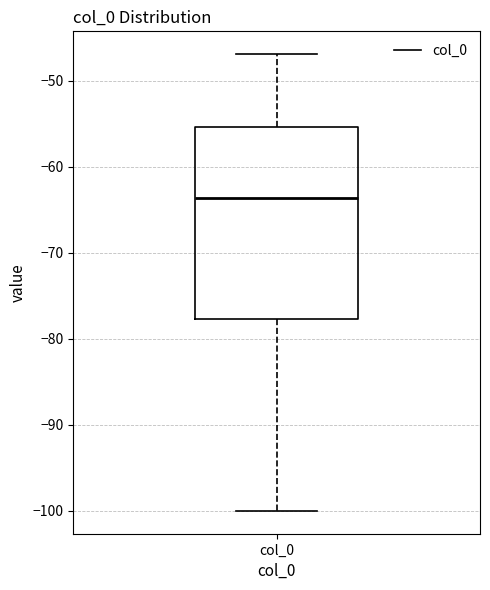

Transcribe this box plot: give where the median line is, the range the box spans, and where the two whiskers end, as read against the y-axis. The values are not printed on the chart, so give them approximately, as read against the axis.

median -64, box -78 to -55, whiskers -100 to -47